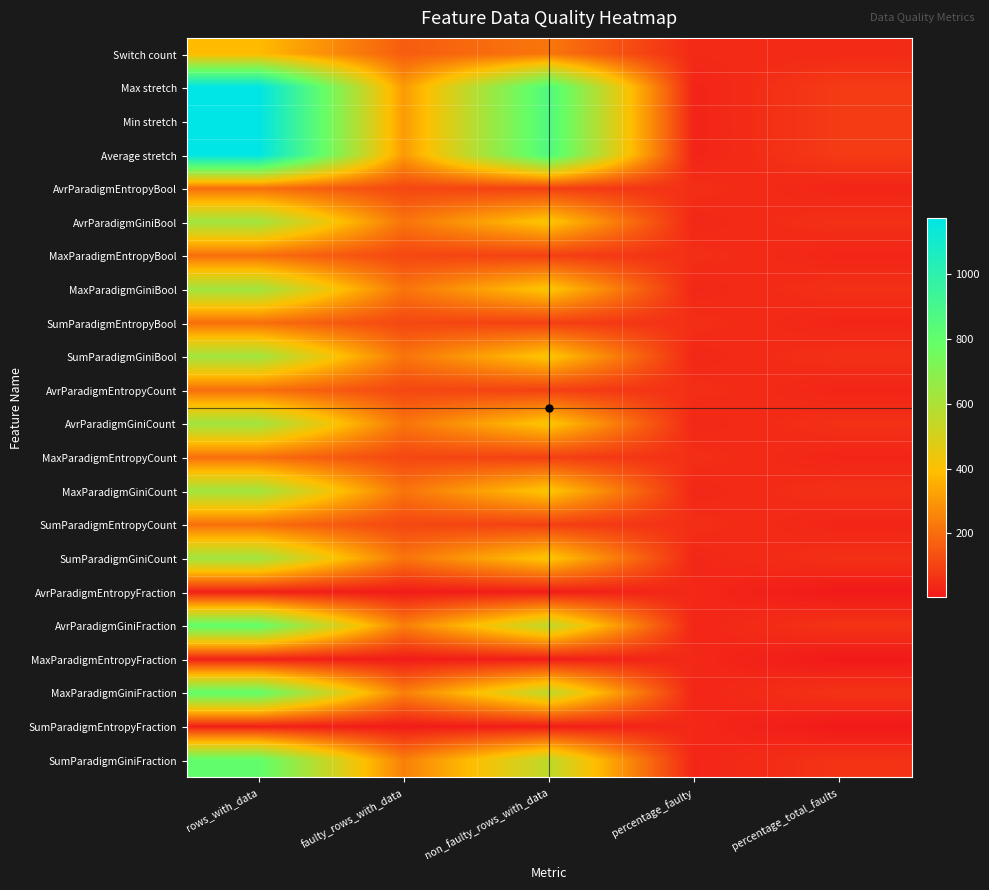

Which category has the highest value in the MaxParadigmGiniCount series?

rows_with_data